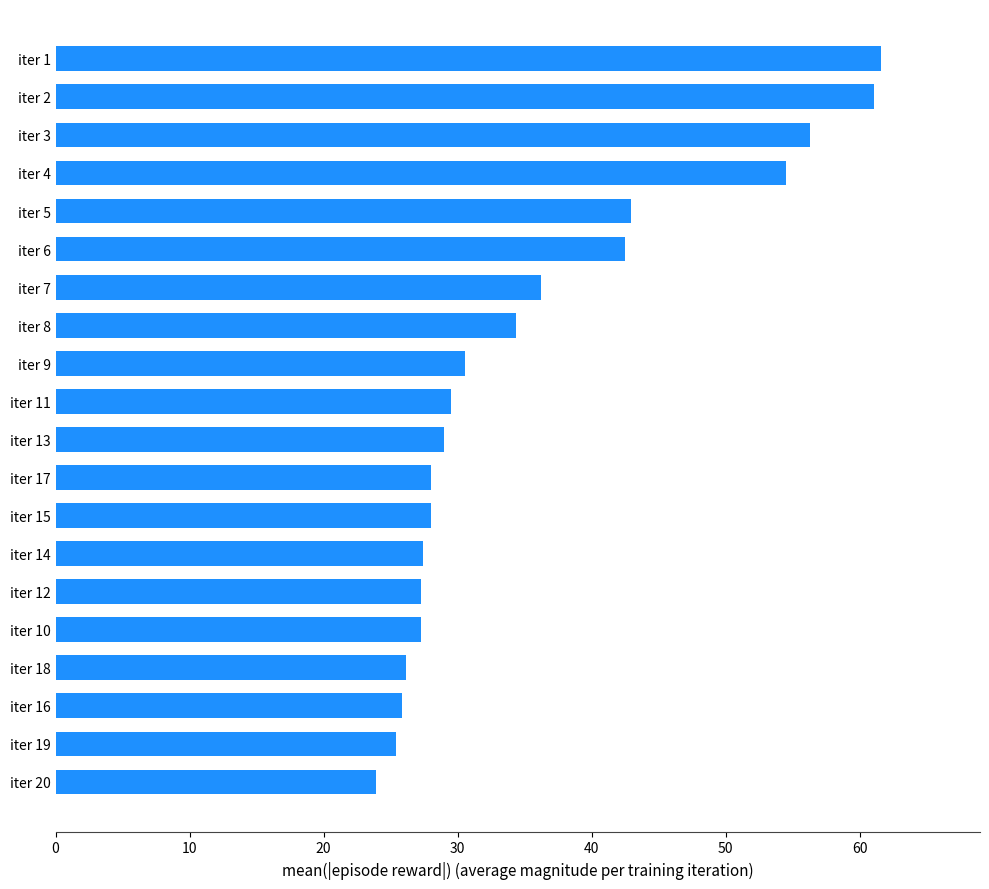

How many bars are there in total?

20